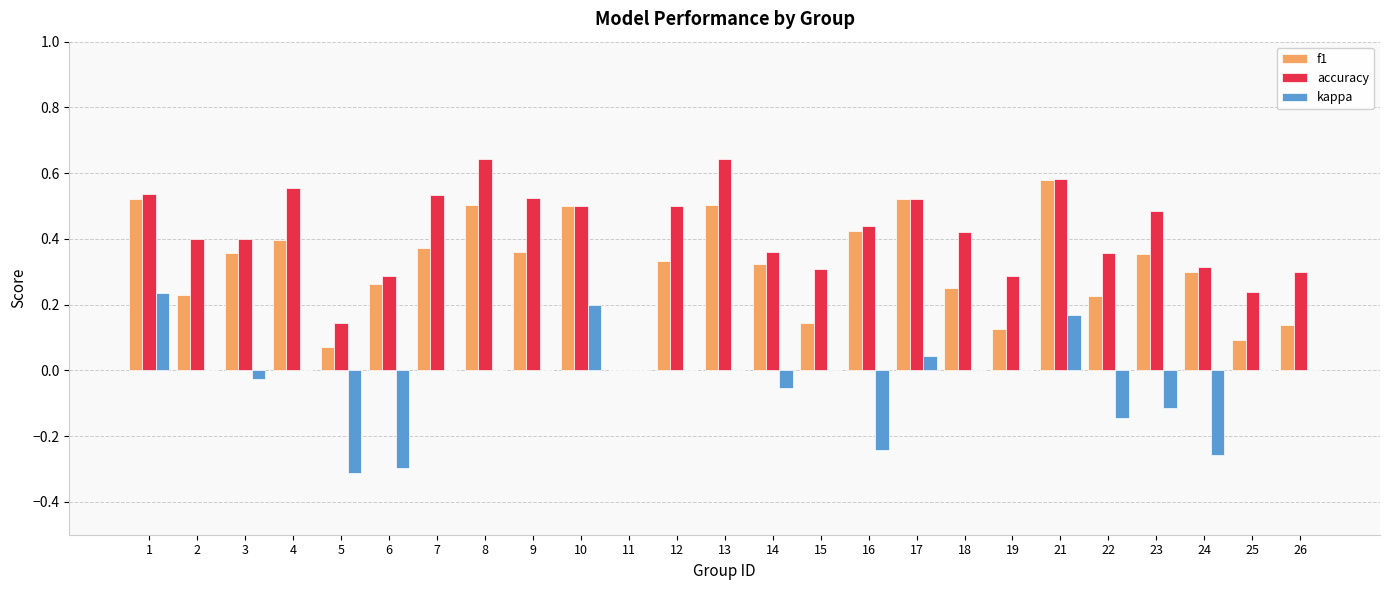

How many f1 values are between 0 and 1?

25